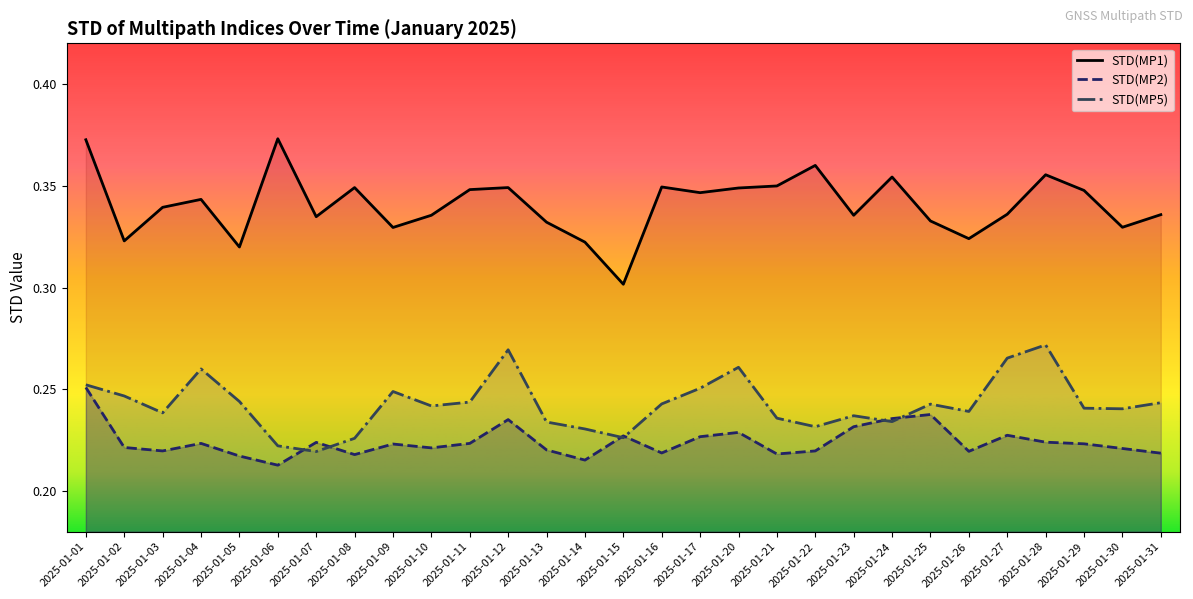

At which category does STD(MP5) reach its first local peak?

2025-01-04